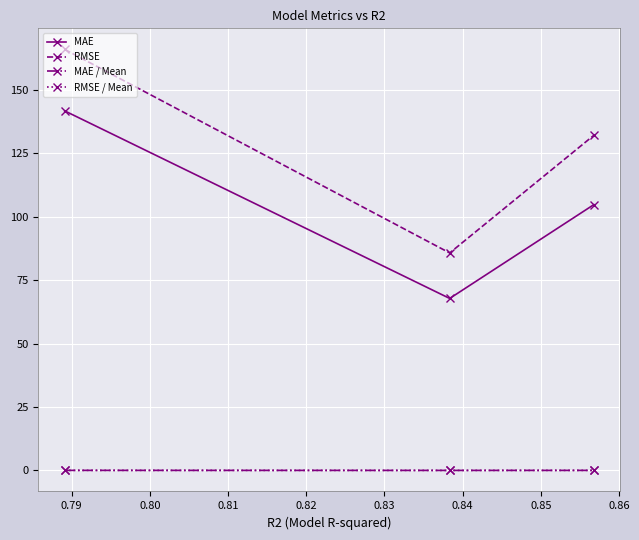

Does the chart have visible grid lines?

Yes